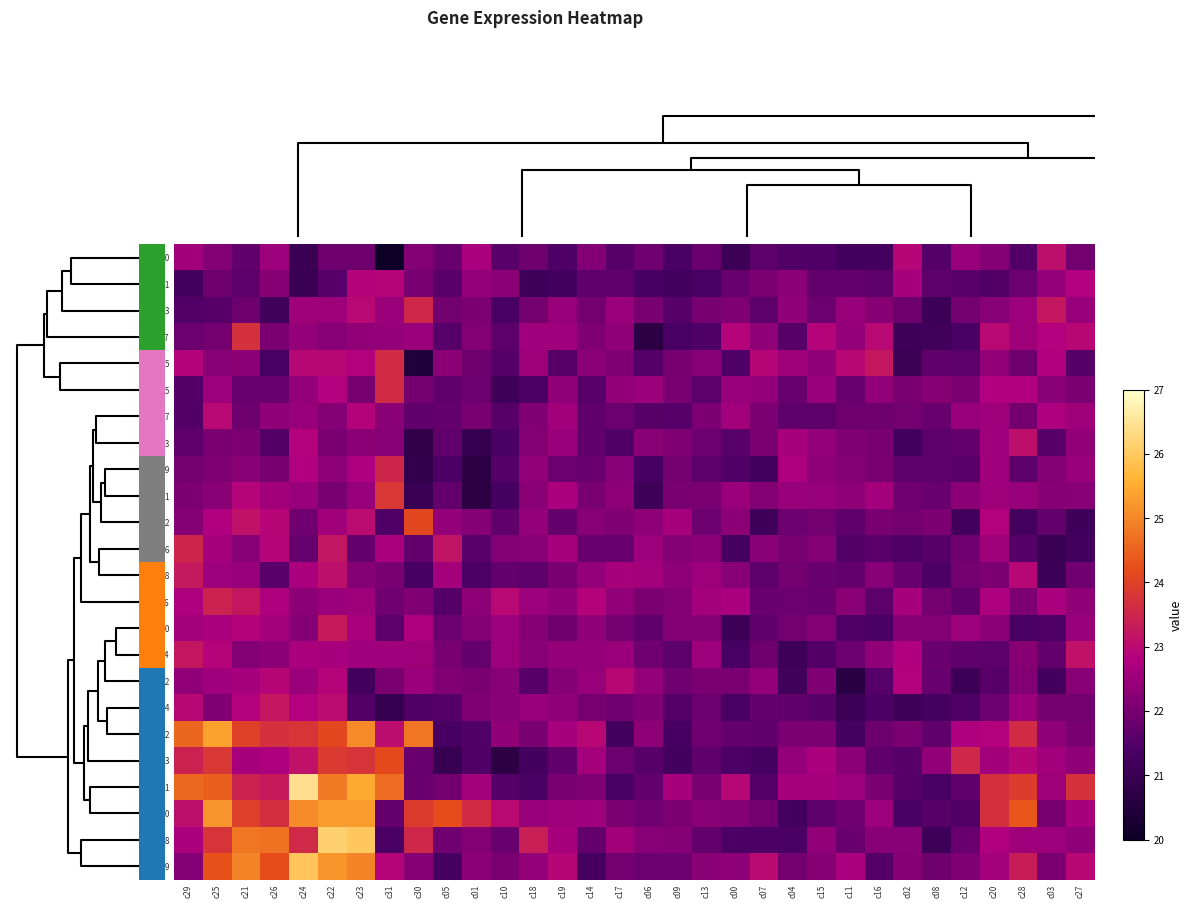

Reading right to left, extract all data points from this chart.

r00: c27=21.9	c03=23.1	c28=21.5	c20=22.2	c12=22.5	c08=21.5	c02=22.9	c16=21.2	c11=21.2	c15=21.5	c04=21.5	c07=21.7	c00=21.1	c13=21.8	c09=21.4	c06=21.9	c17=21.6	c14=22.2	c19=21.4	c18=21.9	c10=21.6	c01=22.7	c05=21.8	c30=22.1	c31=20.0	c23=21.9	c22=21.9	c24=21.0	c26=22.5	c21=21.7	c25=22.1	c29=22.6
r01: c27=22.8	c03=22.4	c28=21.9	c20=21.5	c12=21.6	c08=21.6	c02=22.6	c16=21.7	c11=21.7	c15=21.7	c04=22.3	c07=22.1	c00=21.8	c13=21.3	c09=21.2	c06=21.3	c17=21.7	c14=21.7	c19=21.2	c18=21.1	c10=22.3	c01=22.4	c05=21.6	c30=22.0	c31=22.9	c23=22.9	c22=21.6	c24=21.0	c26=22.2	c21=21.7	c25=21.9	c29=21.3
r13: c27=22.4	c03=23.3	c28=22.5	c20=22.2	c12=22.0	c08=21.1	c02=21.9	c16=22.2	c11=22.4	c15=21.9	c04=22.3	c07=21.7	c00=22.1	c13=22.0	c09=21.6	c06=22.0	c17=22.5	c14=22.0	c19=22.4	c18=22.0	c10=21.3	c01=22.1	c05=21.9	c30=23.5	c31=22.5	c23=23.0	c22=22.5	c24=22.5	c26=21.2	c21=21.9	c25=21.6	c29=21.5
r17: c27=22.9	c03=22.8	c28=22.5	c20=23.0	c12=21.4	c08=21.1	c02=21.1	c16=23.0	c11=22.4	c15=22.9	c04=21.5	c07=22.3	c00=22.9	c13=21.4	c09=21.4	c06=20.7	c17=22.3	c14=22.1	c19=22.5	c18=22.5	c10=21.6	c01=22.2	c05=21.6	c30=22.5	c31=22.4	c23=22.4	c22=22.2	c24=22.4	c26=22.0	c21=23.7	c25=22.0	c29=21.8
r15: c27=21.5	c03=22.8	c28=21.9	c20=22.4	c12=21.6	c08=21.7	c02=21.1	c16=23.2	c11=22.9	c15=22.3	c04=22.5	c07=22.9	c00=21.4	c13=22.2	c09=22.0	c06=21.5	c17=22.1	c14=22.2	c19=21.5	c18=22.5	c10=21.5	c01=21.9	c05=22.3	c30=20.5	c31=23.6	c23=22.8	c22=22.9	c24=22.9	c26=21.3	c21=22.3	c25=22.2	c29=22.9
r05: c27=22.1	c03=22.3	c28=22.8	c20=22.8	c12=22.0	c08=22.2	c02=22.0	c16=22.4	c11=21.8	c15=22.5	c04=21.8	c07=22.4	c00=22.4	c13=21.6	c09=22.0	c06=22.5	c17=22.4	c14=21.5	c19=22.3	c18=21.4	c10=21.1	c01=21.8	c05=21.7	c30=22.0	c31=23.6	c23=22.0	c22=22.8	c24=22.4	c26=21.8	c21=21.8	c25=22.5	c29=21.5
r07: c27=22.5	c03=22.7	c28=21.9	c20=22.5	c12=22.4	c08=21.8	c02=22.0	c16=21.9	c11=21.9	c15=21.6	c04=21.6	c07=22.1	c00=22.6	c13=22.1	c09=21.6	c06=21.5	c17=21.8	c14=21.7	c19=22.6	c18=22.1	c10=21.5	c01=22.0	c05=21.7	c30=21.7	c31=22.3	c23=22.9	c22=22.2	c24=22.4	c26=22.3	c21=21.9	c25=23.0	c29=21.5
r03: c27=22.4	c03=21.6	c28=23.1	c20=22.6	c12=21.8	c08=21.6	c02=21.2	c16=22.0	c11=22.1	c15=22.4	c04=22.7	c07=22.0	c00=21.6	c13=21.8	c09=22.1	c06=22.2	c17=21.5	c14=21.7	c19=22.5	c18=22.1	c10=21.4	c01=20.9	c05=21.7	c30=20.8	c31=22.2	c23=22.3	c22=22.0	c24=22.8	c26=21.5	c21=22.1	c25=22.0	c29=21.7
r09: c27=22.5	c03=22.2	c28=21.6	c20=22.6	c12=21.6	c08=21.7	c02=21.6	c16=22.0	c11=22.2	c15=22.3	c04=22.7	c07=21.2	c00=21.5	c13=21.7	c09=21.9	c06=21.3	c17=22.2	c14=21.8	c19=21.8	c18=22.4	c10=21.5	c01=20.7	c05=21.4	c30=20.9	c31=23.5	c23=22.7	c22=22.3	c24=22.8	c26=22.0	c21=22.2	c25=22.1	c29=21.9
r11: c27=22.2	c03=22.2	c28=22.4	c20=22.5	c12=22.3	c08=21.8	c02=21.9	c16=22.6	c11=22.3	c15=22.4	c04=22.4	c07=22.1	c00=22.5	c13=22.0	c09=22.0	c06=21.1	c17=22.3	c14=22.0	c19=22.7	c18=22.3	c10=21.3	c01=20.7	c05=21.7	c30=21.0	c31=23.8	c23=22.4	c22=22.0	c24=22.4	c26=22.6	c21=22.9	c25=22.3	c29=22.1
r12: c27=21.1	c03=21.7	c28=21.2	c20=22.8	c12=21.2	c08=22.1	c02=21.9	c16=22.0	c11=21.7	c15=21.9	c04=21.8	c07=21.1	c00=22.3	c13=21.8	c09=22.6	c06=22.3	c17=22.1	c14=22.2	c19=21.8	c18=22.4	c10=21.7	c01=22.2	c05=22.4	c30=24.1	c31=21.4	c23=23.0	c22=22.6	c24=21.9	c26=22.9	c21=23.1	c25=22.8	c29=22.2
r06: c27=21.2	c03=21.0	c28=21.5	c20=22.5	c12=21.9	c08=21.6	c02=21.4	c16=21.6	c11=21.5	c15=22.2	c04=22.0	c07=22.3	c00=21.3	c13=22.3	c09=22.2	c06=22.5	c17=21.8	c14=21.8	c19=22.7	c18=22.2	c10=22.2	c01=21.6	c05=23.2	c30=21.7	c31=22.7	c23=21.8	c22=23.2	c24=21.8	c26=22.9	c21=22.2	c25=22.6	c29=23.5
r08: c27=21.9	c03=21.1	c28=22.9	c20=22.1	c12=21.9	c08=21.4	c02=21.8	c16=22.2	c11=21.7	c15=21.8	c04=22.0	c07=21.7	c00=22.2	c13=22.5	c09=22.3	c06=22.6	c17=22.7	c14=22.4	c19=22.0	c18=21.7	c10=21.7	c01=21.4	c05=22.6	c30=21.3	c31=22.0	c23=22.2	c22=23.1	c24=22.7	c26=21.6	c21=22.4	c25=22.5	c29=23.3
r16: c27=22.3	c03=22.7	c28=22.1	c20=22.7	c12=21.7	c08=22.0	c02=22.7	c16=21.6	c11=22.2	c15=21.8	c04=21.9	c07=21.8	c00=22.7	c13=22.6	c09=22.1	c06=22.0	c17=22.4	c14=22.9	c19=22.3	c18=22.5	c10=23.0	c01=22.3	c05=21.5	c30=22.1	c31=21.9	c23=22.5	c22=22.5	c24=22.3	c26=22.8	c21=23.2	c25=23.5	c29=22.7
r10: c27=22.4	c03=21.4	c28=21.4	c20=22.3	c12=22.5	c08=22.2	c02=22.2	c16=21.4	c11=21.5	c15=22.2	c04=21.9	c07=21.7	c00=21.1	c13=22.2	c09=22.1	c06=21.7	c17=21.9	c14=22.3	c19=21.9	c18=22.2	c10=22.5	c01=22.2	c05=21.9	c30=22.7	c31=21.6	c23=22.7	c22=23.3	c24=22.2	c26=22.6	c21=22.9	c25=22.7	c29=22.6
r14: c27=23.1	c03=21.7	c28=22.2	c20=21.7	c12=21.7	c08=21.8	c02=22.8	c16=22.3	c11=21.8	c15=21.5	c04=21.1	c07=21.9	c00=21.3	c13=22.5	c09=21.6	c06=21.9	c17=22.5	c14=22.4	c19=22.4	c18=22.2	c10=22.5	c01=21.8	c05=22.0	c30=22.5	c31=22.6	c23=22.5	c22=22.7	c24=22.7	c26=22.3	c21=22.2	c25=22.9	c29=23.2
r02: c27=22.2	c03=21.3	c28=22.1	c20=21.5	c12=21.1	c08=21.8	c02=22.8	c16=21.6	c11=20.7	c15=22.1	c04=21.2	c07=22.4	c00=22.0	c13=22.0	c09=21.9	c06=22.4	c17=22.9	c14=22.4	c19=22.2	c18=21.6	c10=22.2	c01=22.0	c05=22.1	c30=22.5	c31=22.0	c23=21.2	c22=22.9	c24=22.5	c26=22.9	c21=22.7	c25=22.6	c29=22.4
r04: c27=21.9	c03=22.0	c28=22.5	c20=21.8	c12=21.4	c08=21.3	c02=21.1	c16=21.4	c11=21.1	c15=21.5	c04=21.7	c07=21.8	c00=21.3	c13=21.9	c09=21.5	c06=22.1	c17=21.9	c14=22.0	c19=22.3	c18=22.4	c10=22.3	c01=22.1	c05=21.5	c30=21.4	c31=20.9	c23=21.5	c22=23.0	c24=22.8	c26=23.2	c21=22.8	c25=22.1	c29=22.9
r22: c27=22.0	c03=22.4	c28=23.6	c20=22.8	c12=22.7	c08=21.7	c02=22.0	c16=21.9	c11=21.3	c15=22.1	c04=22.1	c07=21.7	c00=21.7	c13=21.9	c09=21.3	c06=22.3	c17=21.2	c14=22.9	c19=22.7	c18=22.0	c10=22.3	c01=21.5	c05=21.3	c30=24.8	c31=23.1	c23=25.0	c22=24.1	c24=23.8	c26=23.7	c21=24.0	c25=25.4	c29=24.6
r23: c27=22.3	c03=22.6	c28=22.9	c20=22.6	c12=23.6	c08=22.4	c02=21.6	c16=21.7	c11=22.3	c15=22.7	c04=22.4	c07=21.3	c00=21.4	c13=21.7	c09=21.2	c06=21.6	c17=21.8	c14=22.6	c19=21.7	c18=21.2	c10=20.7	c01=21.5	c05=20.9	c30=21.8	c31=24.1	c23=23.8	c22=23.9	c24=23.1	c26=22.7	c21=22.7	c25=23.8	c29=23.4
r21: c27=23.7	c03=22.5	c28=23.9	c20=23.7	c12=21.7	c08=21.3	c02=21.6	c16=22.0	c11=22.5	c15=22.6	c04=22.6	c07=21.5	c00=22.9	c13=22.0	c09=22.7	c06=21.7	c17=21.3	c14=22.1	c19=22.0	c18=21.4	c10=21.5	c01=22.6	c05=22.0	c30=21.8	c31=24.6	c23=25.5	c22=24.8	c24=26.4	c26=23.3	c21=23.4	c25=24.4	c29=24.6
r20: c27=22.7	c03=22.0	c28=24.3	c20=23.7	c12=21.5	c08=21.6	c02=21.4	c16=22.5	c11=21.9	c15=21.6	c04=21.2	c07=21.9	c00=22.1	c13=22.3	c09=22.1	c06=21.9	c17=22.0	c14=22.6	c19=22.5	c18=22.4	c10=23.0	c01=23.6	c05=24.2	c30=23.9	c31=21.8	c23=25.3	c22=25.3	c24=25.1	c26=23.7	c21=24.0	c25=25.2	c29=23.1
r18: c27=22.3	c03=22.5	c28=22.5	c20=22.8	c12=21.8	c08=21.1	c02=22.2	c16=22.2	c11=21.8	c15=22.4	c04=21.4	c07=21.4	c00=21.4	c13=21.7	c09=22.2	c06=22.2	c17=22.6	c14=21.7	c19=22.6	c18=23.4	c10=21.8	c01=22.1	c05=21.9	c30=23.6	c31=21.4	c23=26.0	c22=26.1	c24=23.6	c26=24.7	c21=24.8	c25=23.8	c29=22.7
r19: c27=22.9	c03=22.0	c28=23.4	c20=22.6	c12=22.1	c08=21.9	c02=22.2	c16=21.5	c11=22.7	c15=22.2	c04=22.0	c07=23.0	c00=22.3	c13=22.3	c09=21.8	c06=21.8	c17=21.9	c14=21.3	c19=22.9	c18=22.4	c10=22.0	c01=22.3	c05=21.3	c30=22.2	c31=22.9	c23=25.0	c22=25.2	c24=25.9	c26=24.2	c21=25.0	c25=24.3	c29=22.2